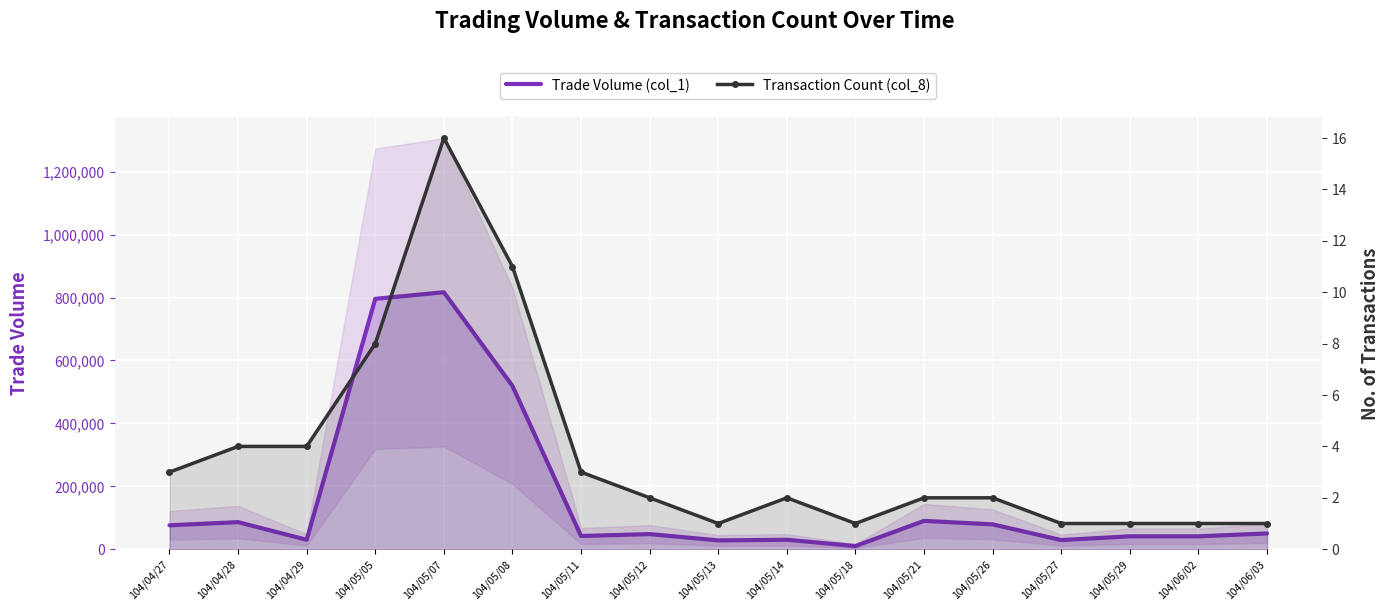

True or false: Transaction Count (col_8) and Trade Volume (col_1) intersect in this chart.

False